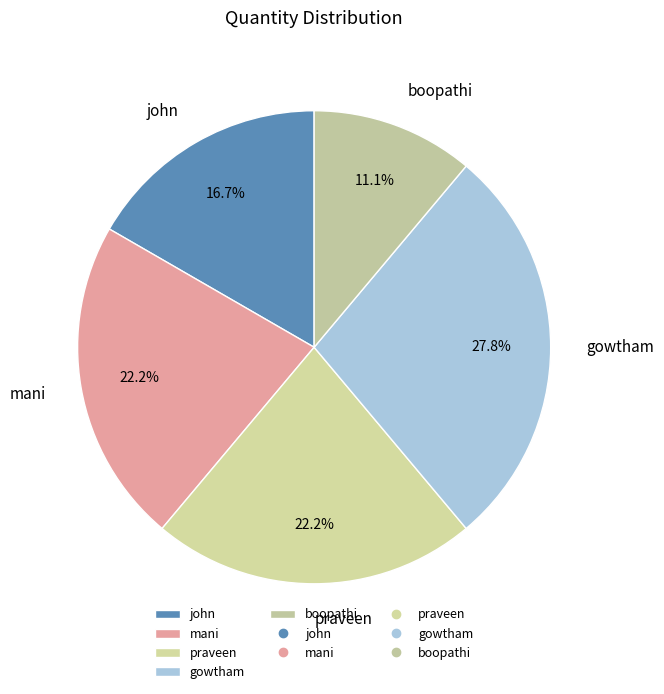

Count the number of slices in the pie.

5